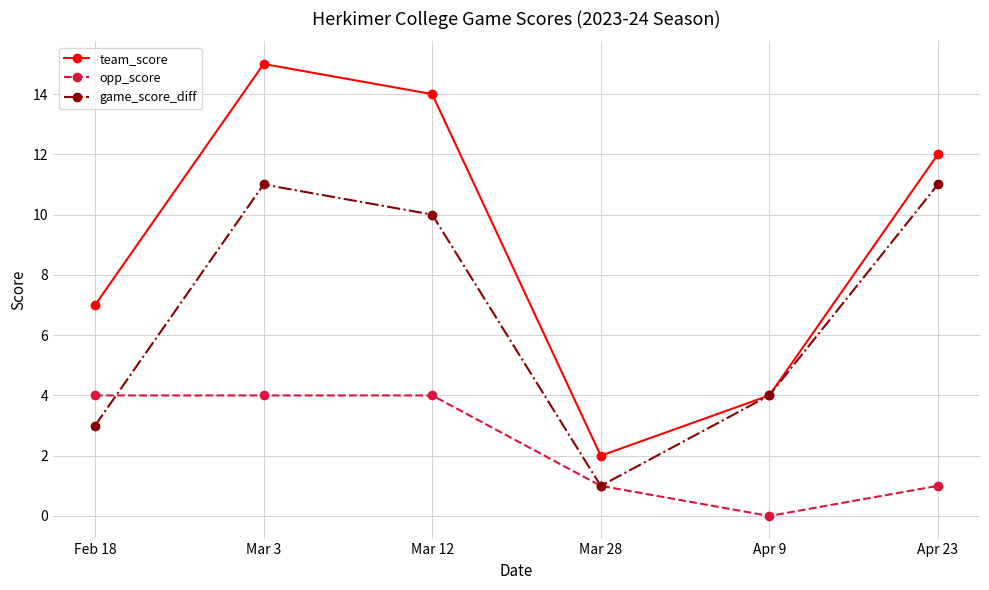

Which series has the largest range (max minus min)?

team_score